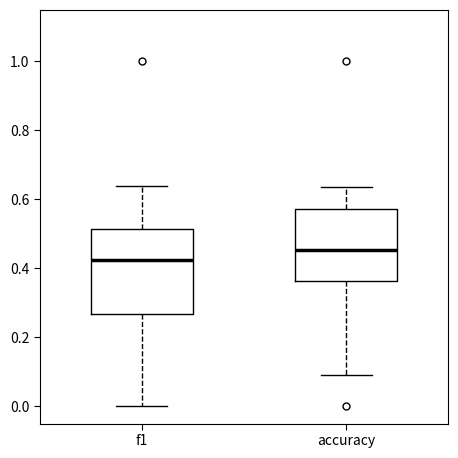

Which box's median line is the lowest?

f1